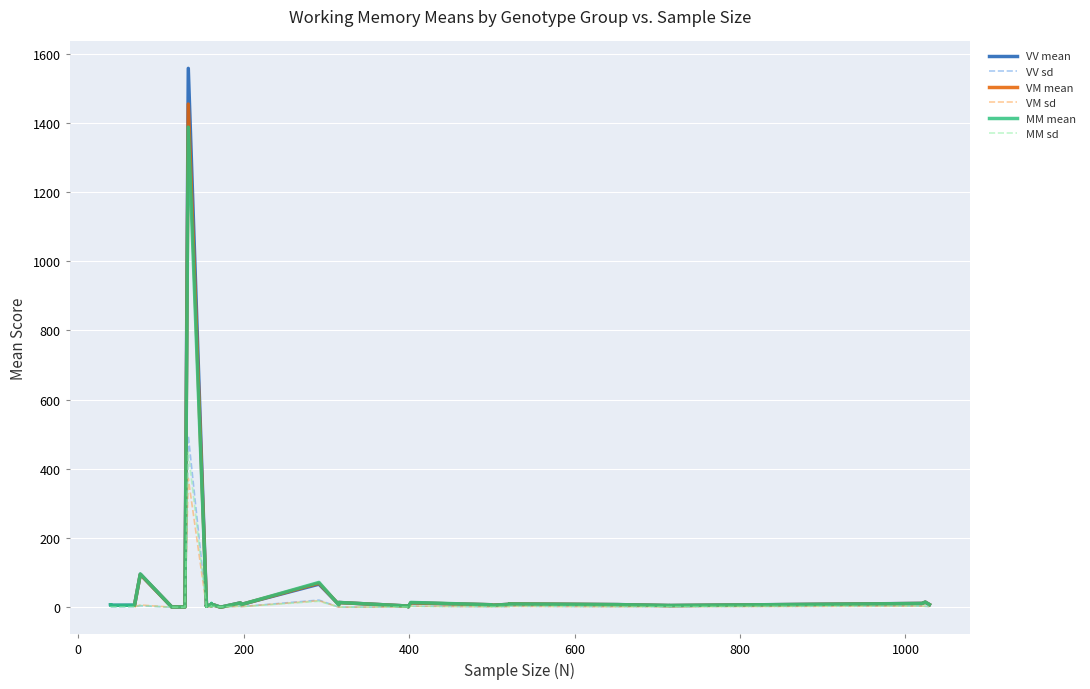

What is the total value across all series at 17?

52.7